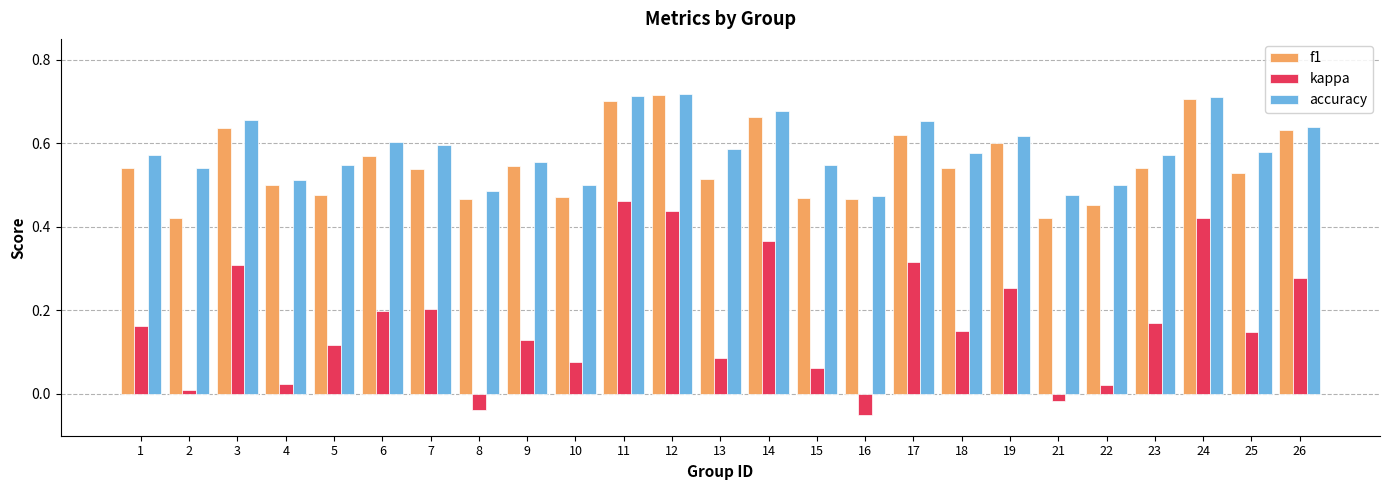

What is the sum of all accuracy values?

14.6